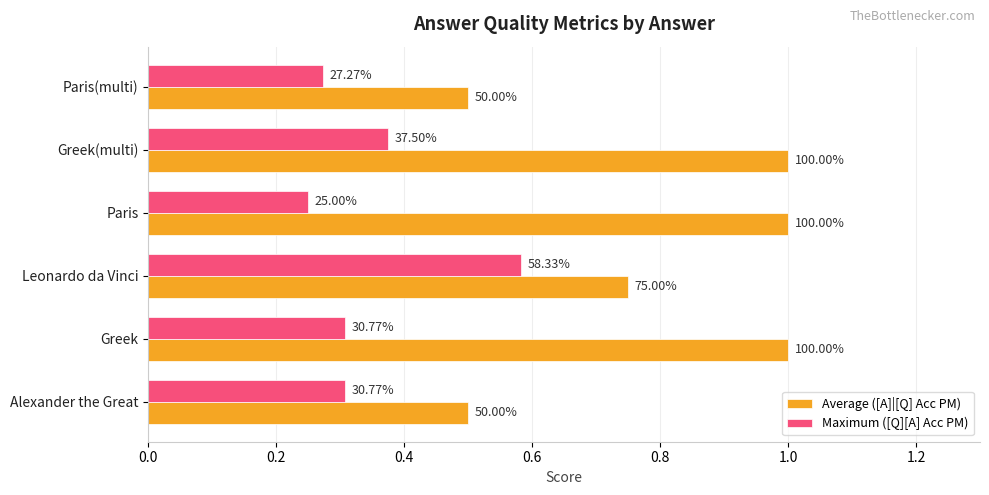

What is the minimum value for Average ([A]|[Q] Acc PM)?

0.5